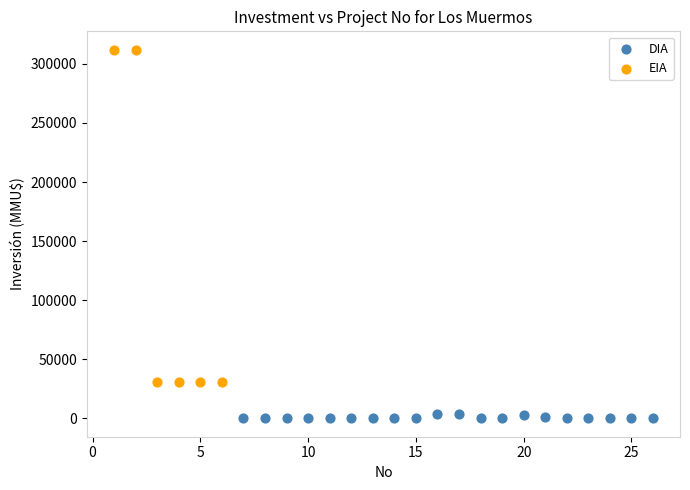

Which series reaches the minimum Y coordinate?

DIA